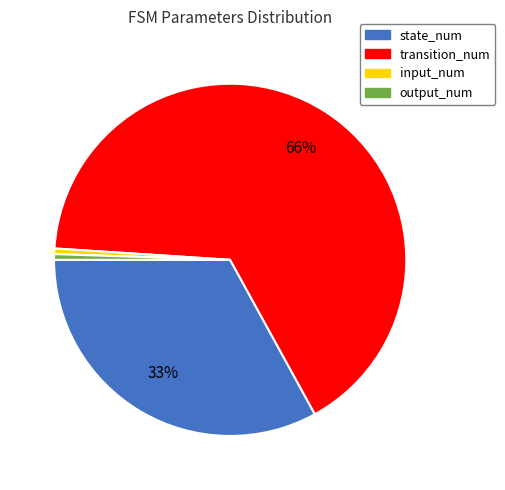

How many slices are in this pie chart?

4